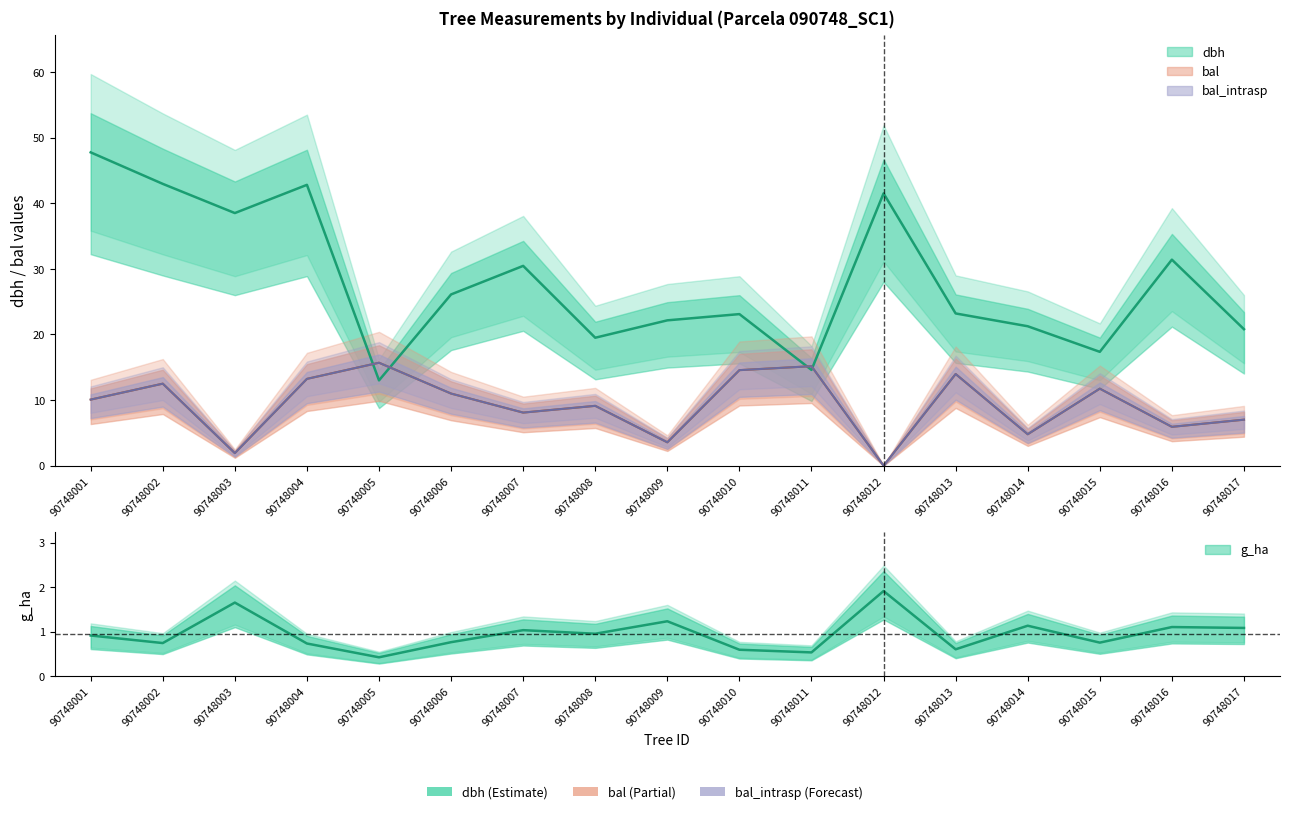

What is the lowest value of the dbh series?

13.0